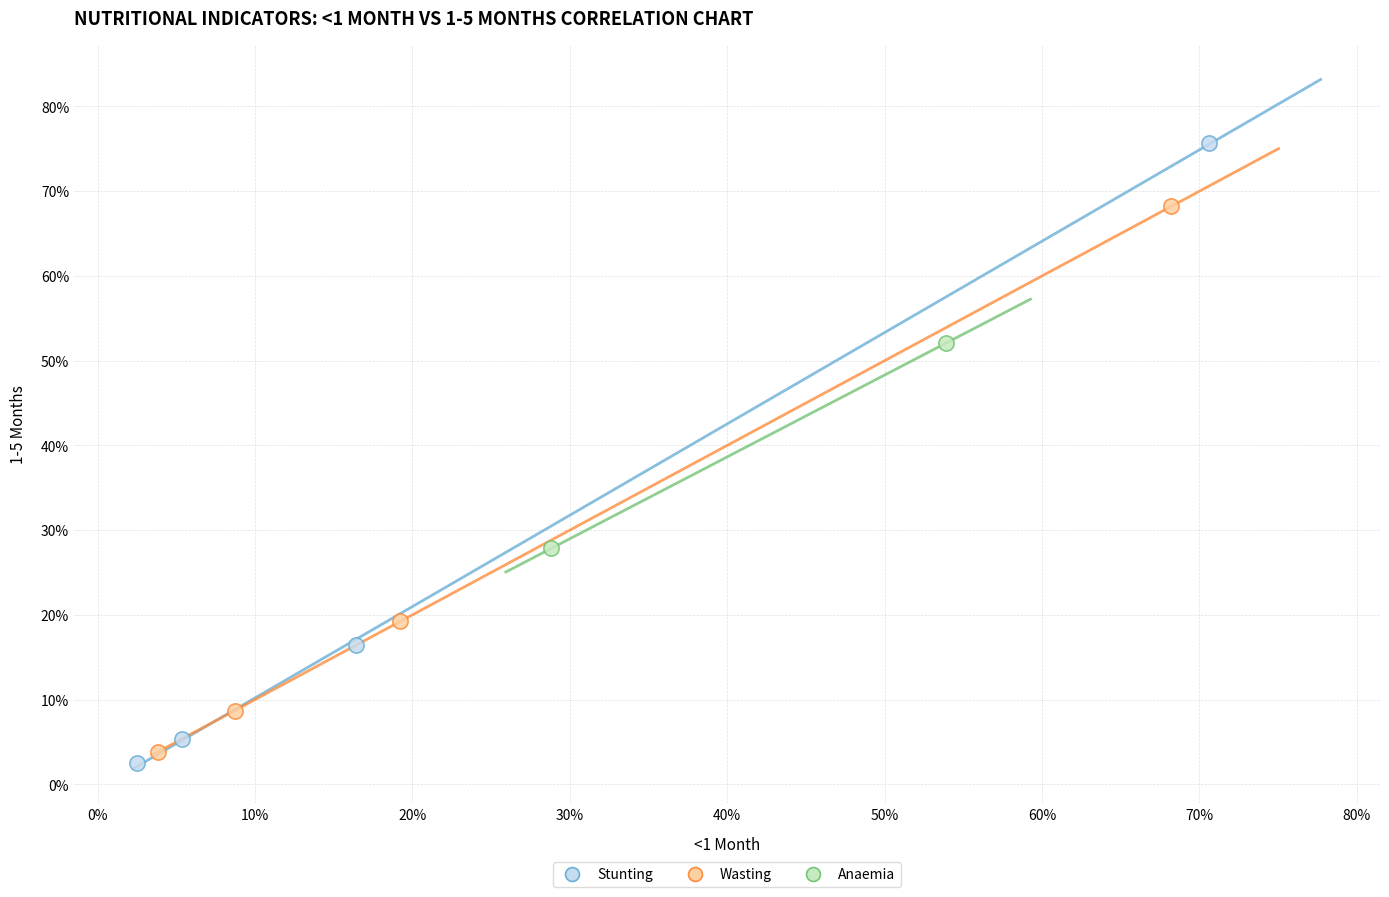

What are all the series names shown in the legend?

Stunting, Wasting, Anaemia